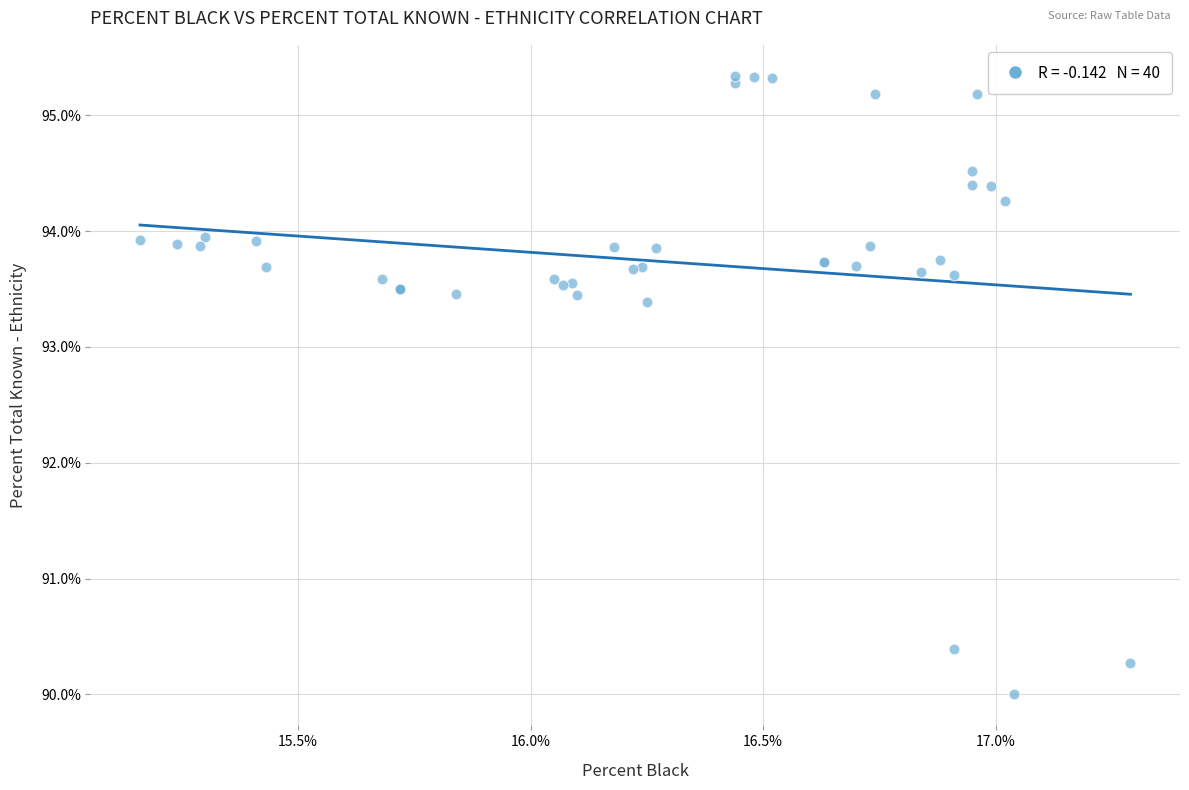

What Y value in the scatter plot is closest to 92?

93.4